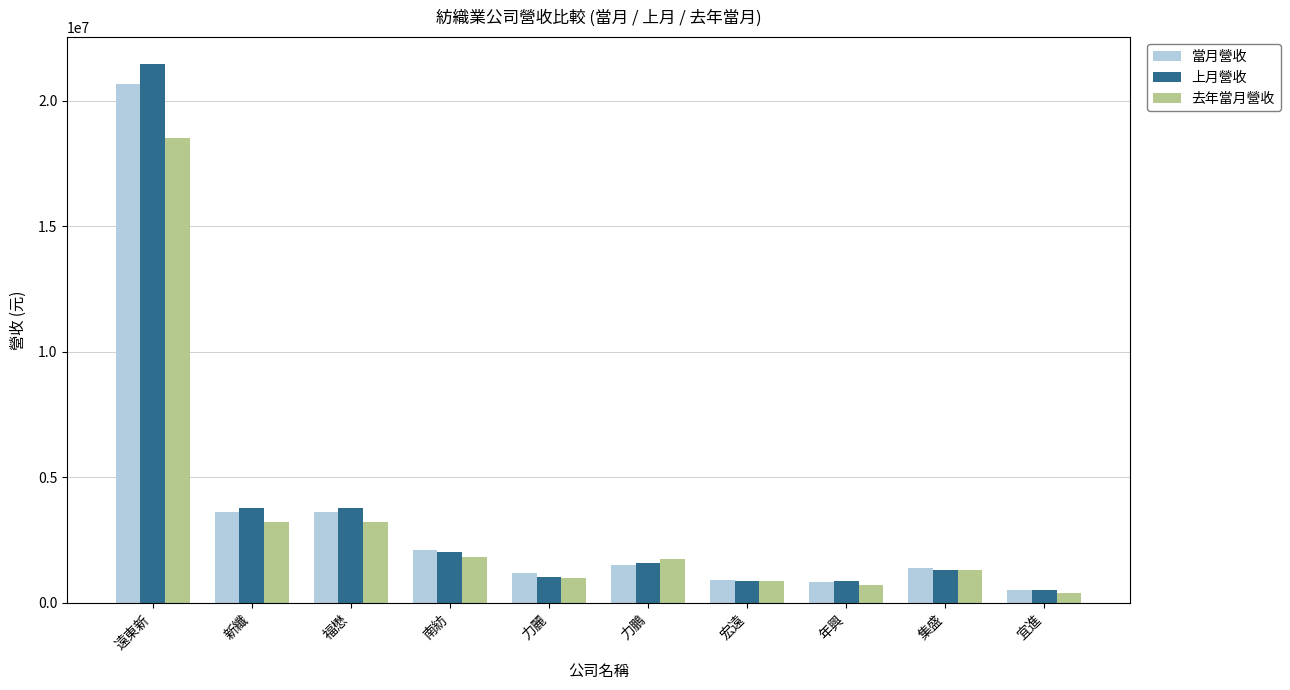

Is the value of 去年當月營收 at 福懋 greater than the value of 當月營收 at 南紡?

Yes